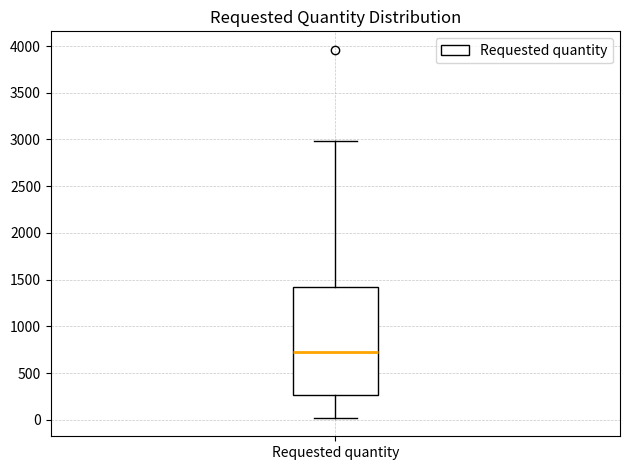

Transcribe this box plot: give where the median line is, the range the box spans, and where the two whiskers end, as read against the y-axis. The values are not printed on the chart, so give them approximately, as read against the axis.

median 700, box 250 to 1400, whiskers 0 to 3000